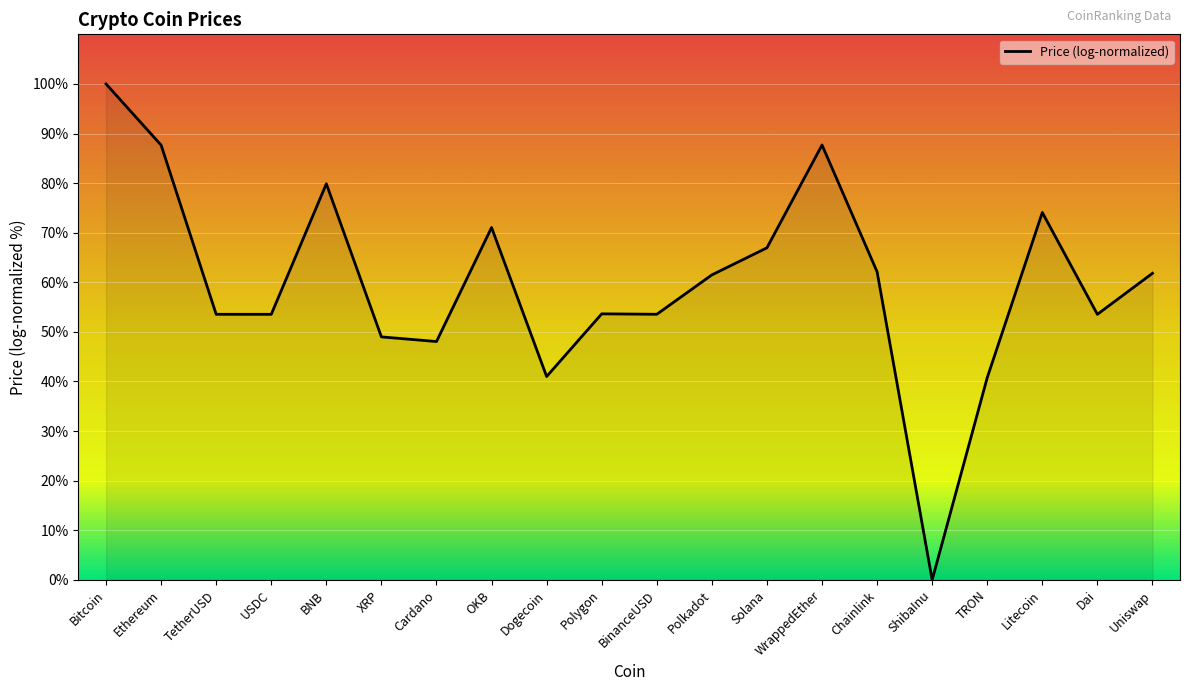

What is the approximate value at Solana?

67.0